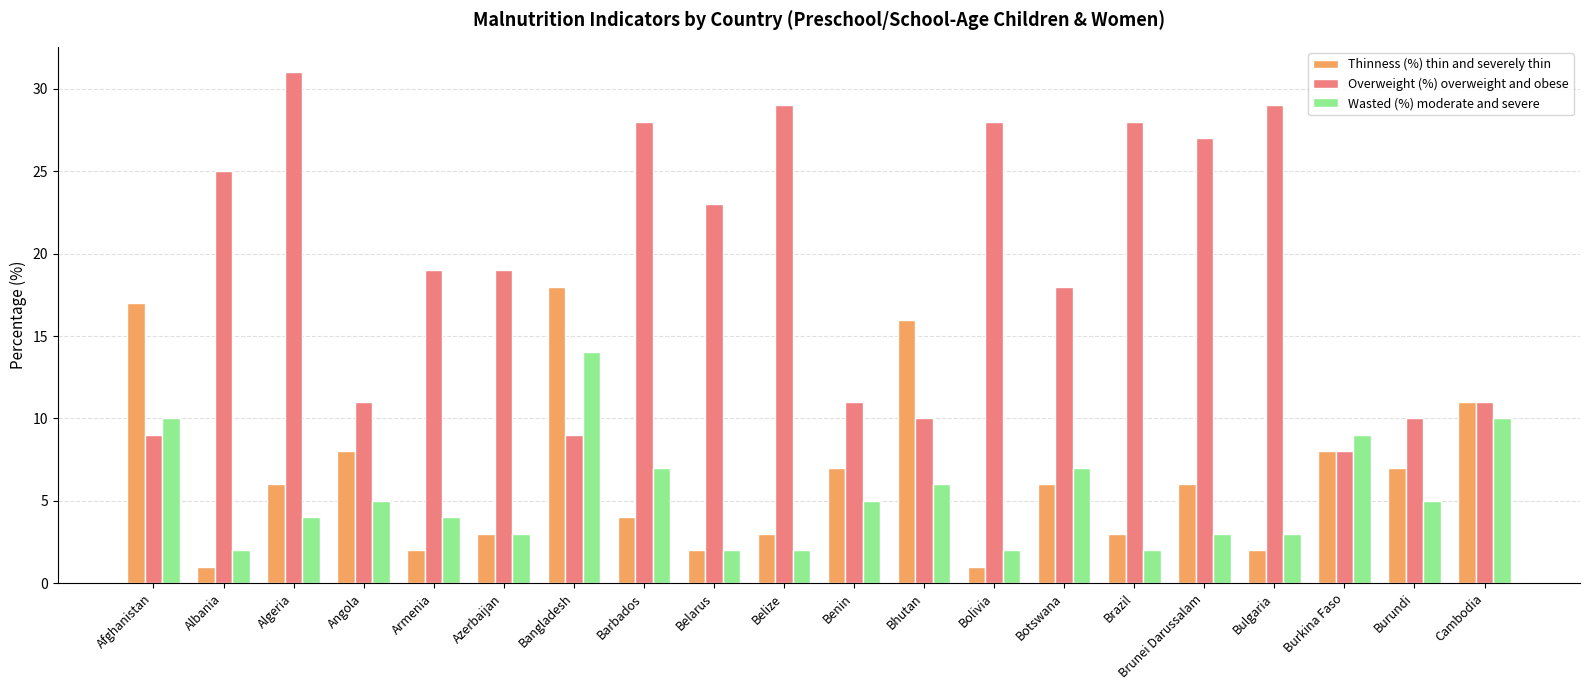

What is the sum of all Wasted (%) moderate and severe values?

105